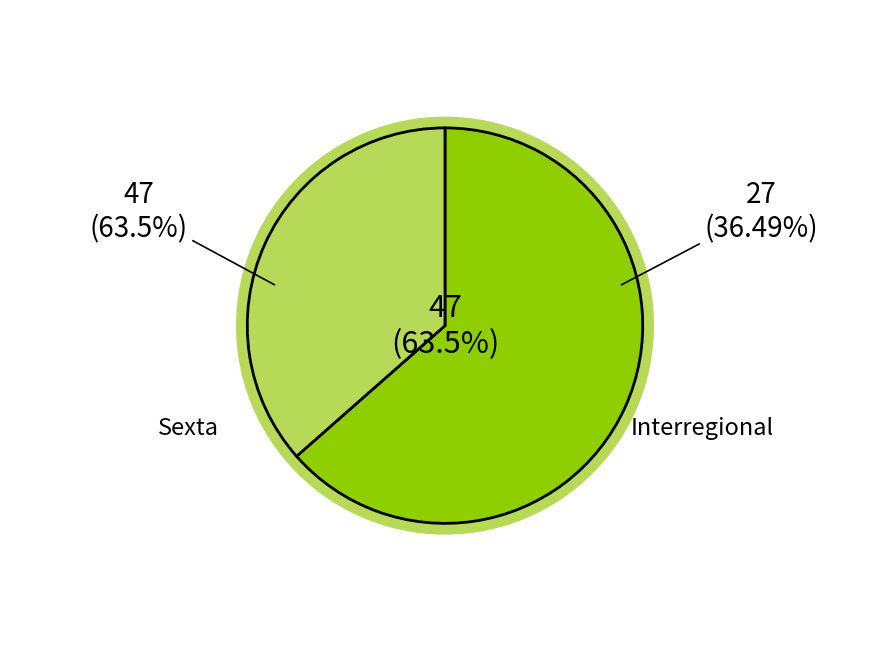

Is it true that Sexta is 70% of the pie?

False